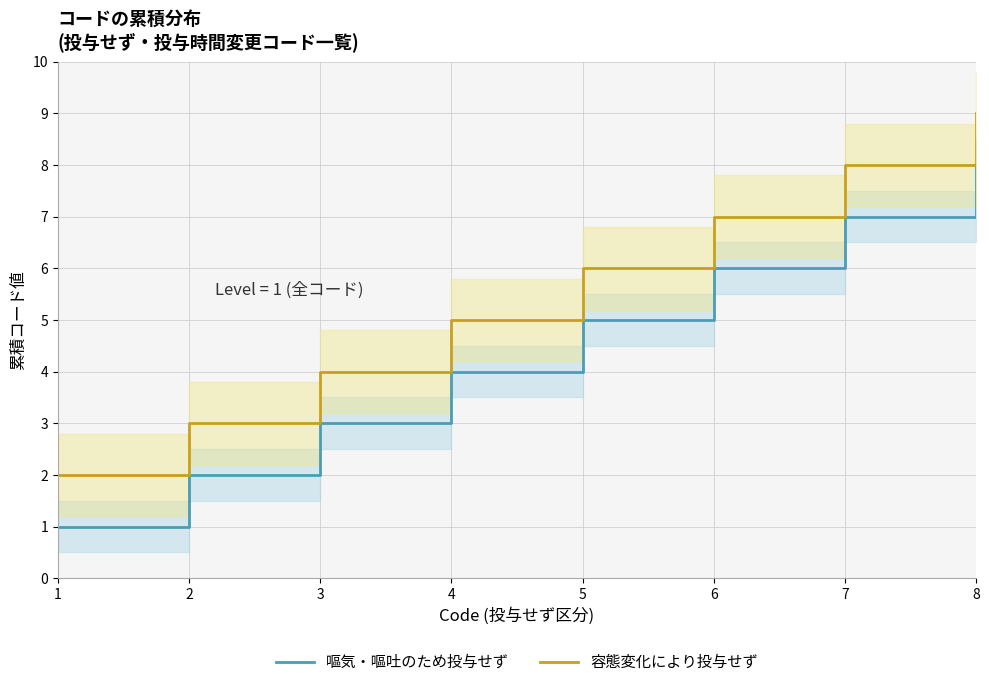

The 嘔気・嘔吐のため投与せず series shows 3 at 2. True or false?

False